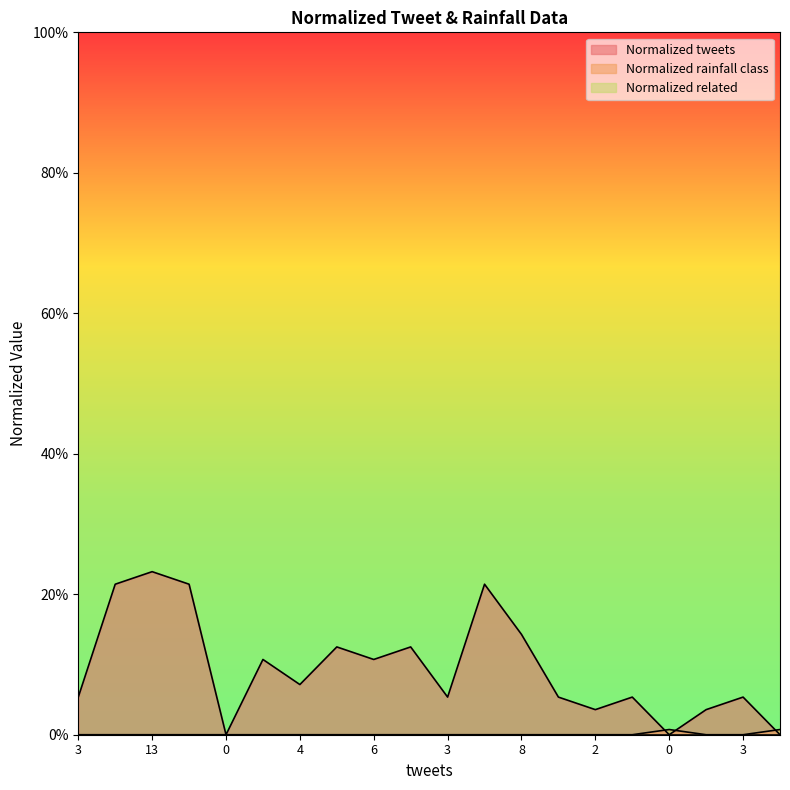

What is the total value across all series at 6?

0.1